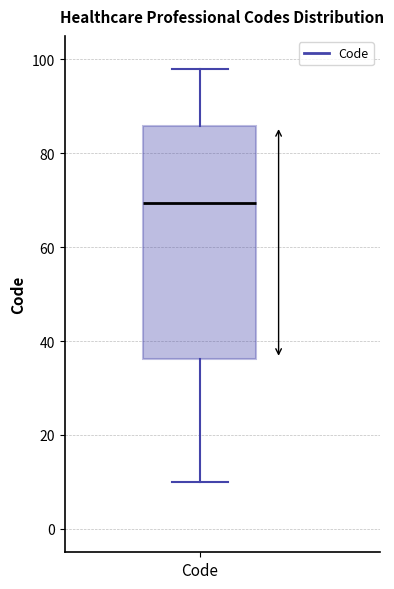

Transcribe this box plot: give where the median line is, the range the box spans, and where the two whiskers end, as read against the y-axis. The values are not printed on the chart, so give them approximately, as read against the axis.

median 70, box 36 to 86, whiskers 10 to 98